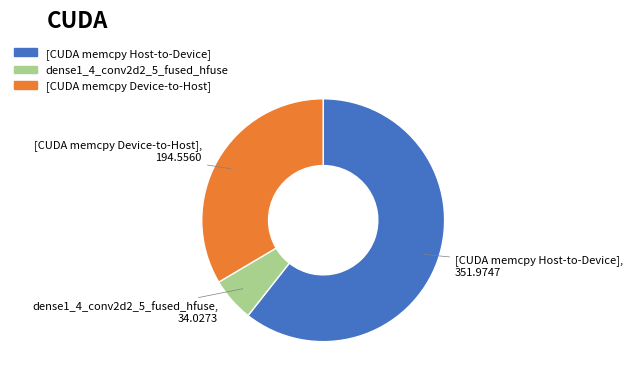

Is there a majority slice in this chart?

Yes